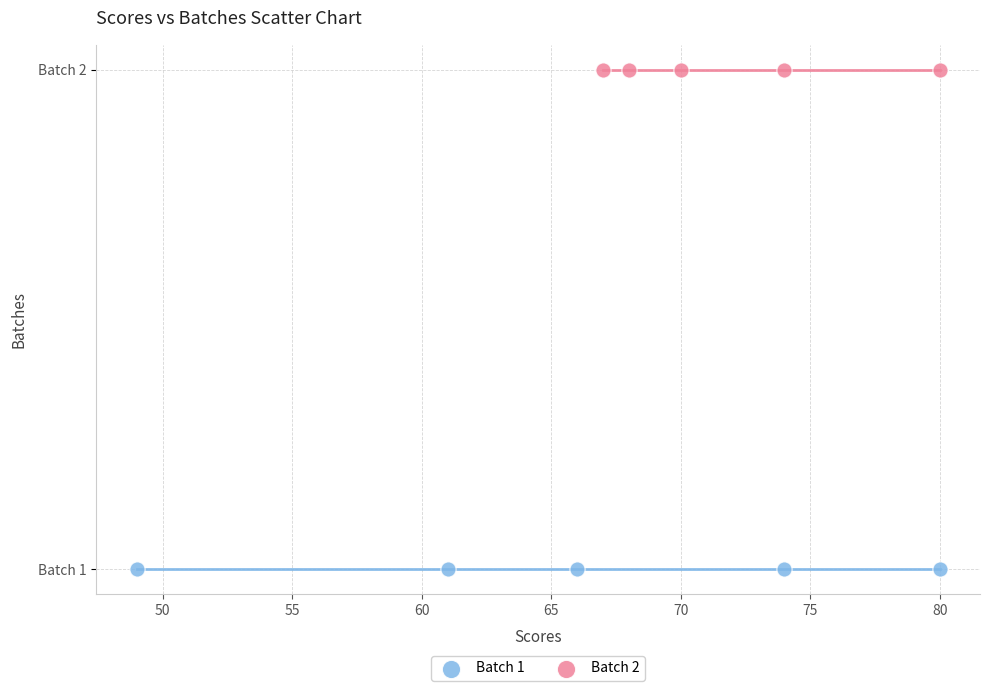

Which series reaches the minimum Y coordinate?

Batch 1